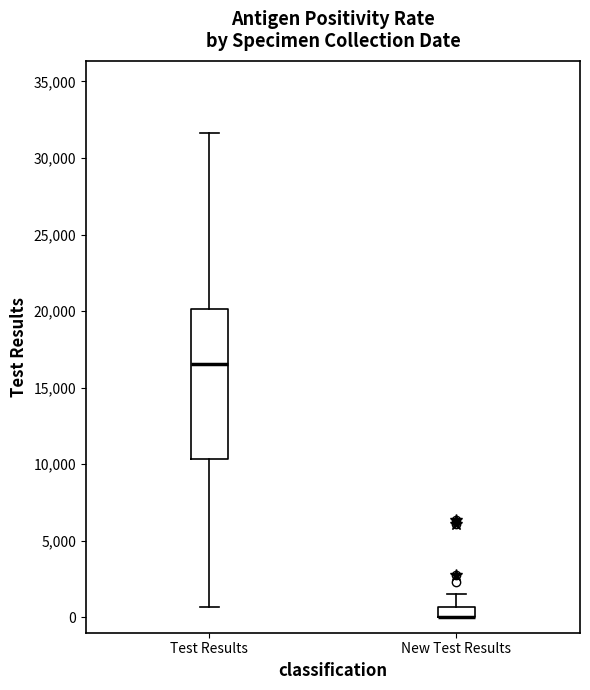

Comparing the boxes themselves (not the whiskers), which one is the tallest?

Test Results